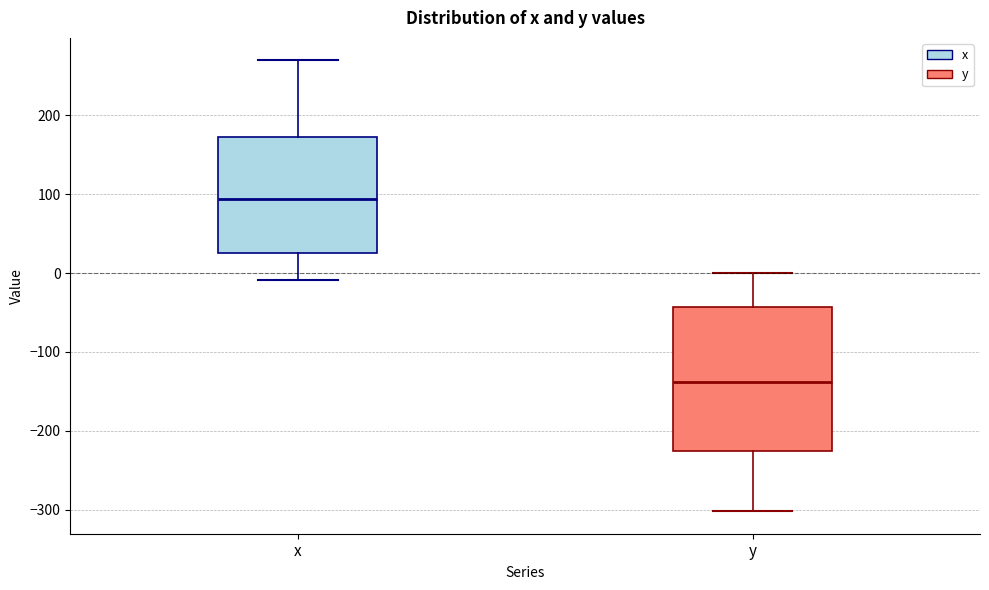

Comparing the boxes themselves (not the whiskers), which one is the tallest?

y